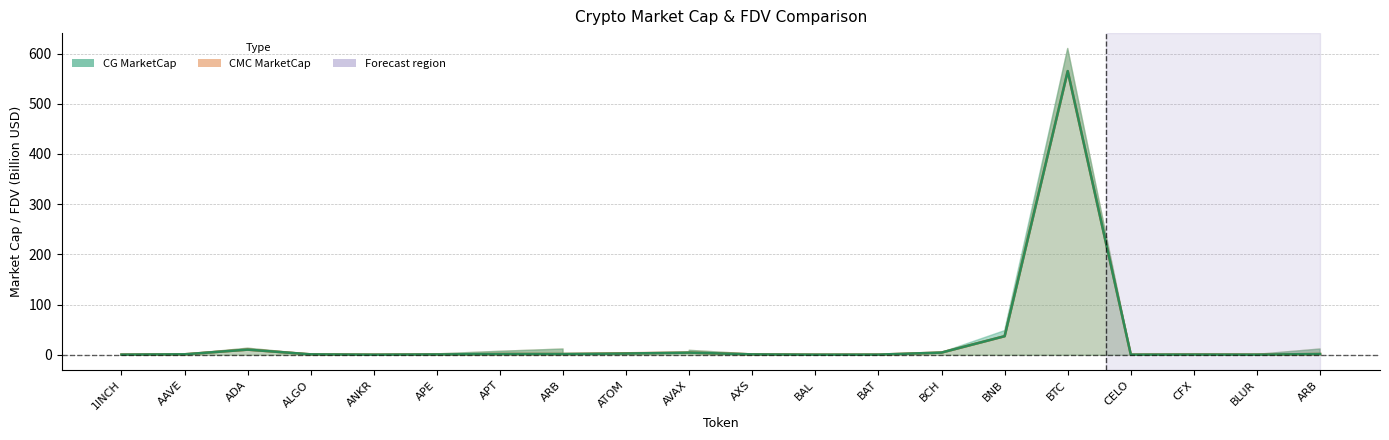

Is it true that CG MarketCap equals 0.2 at 1INCH?

False